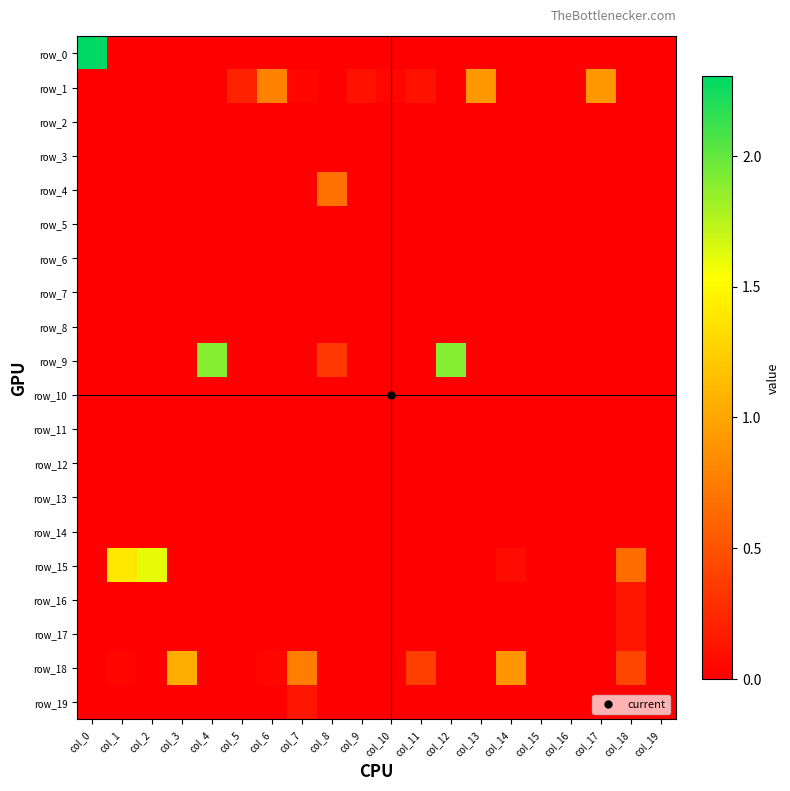

What is the average value of the row_18 series?

0.2